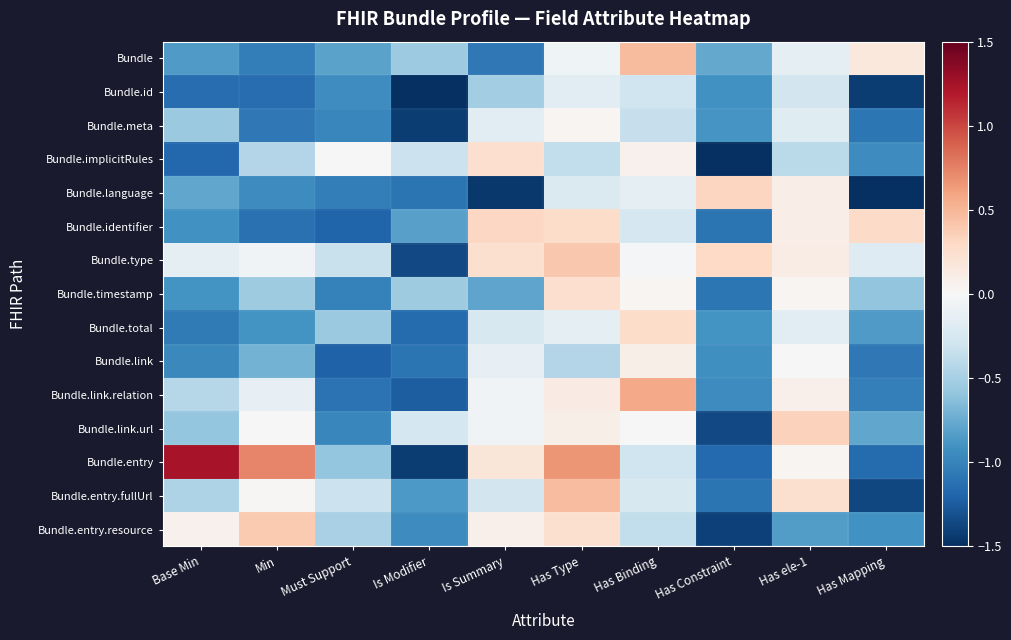

What is the total value across all series at Has Mapping?

-12.5